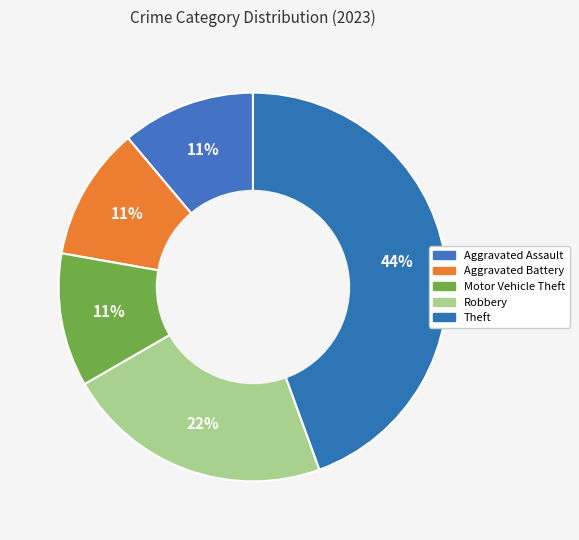

How many segments does this pie chart have?

5